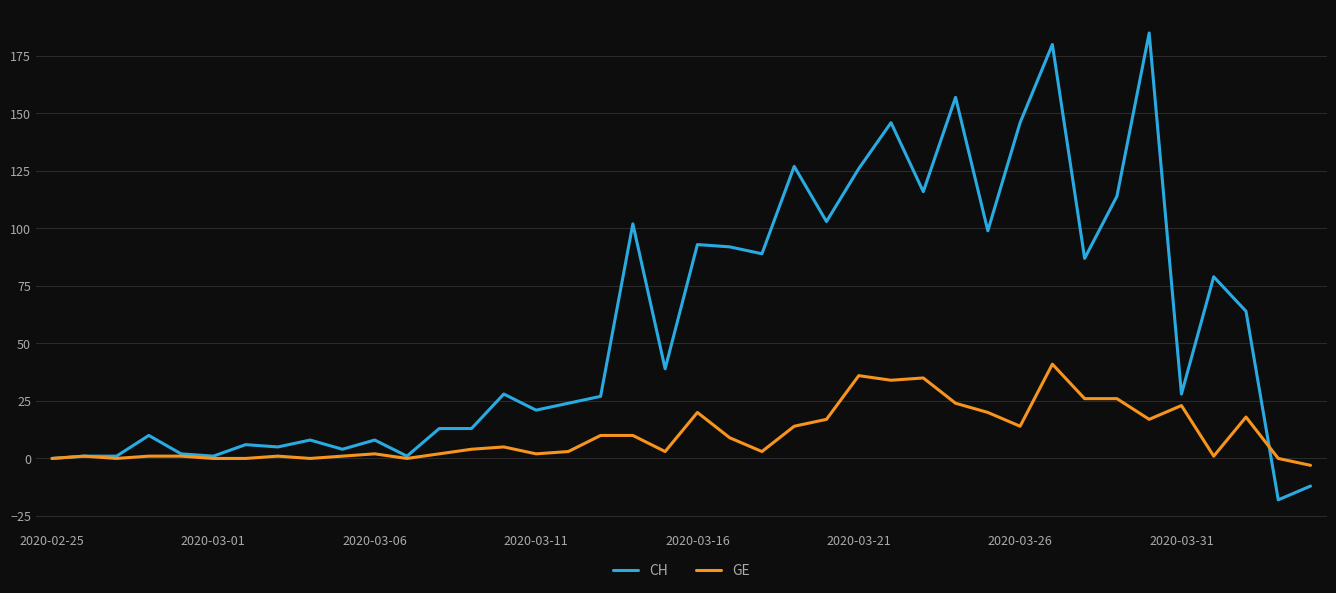

Which series has the largest total across all categories?

CH